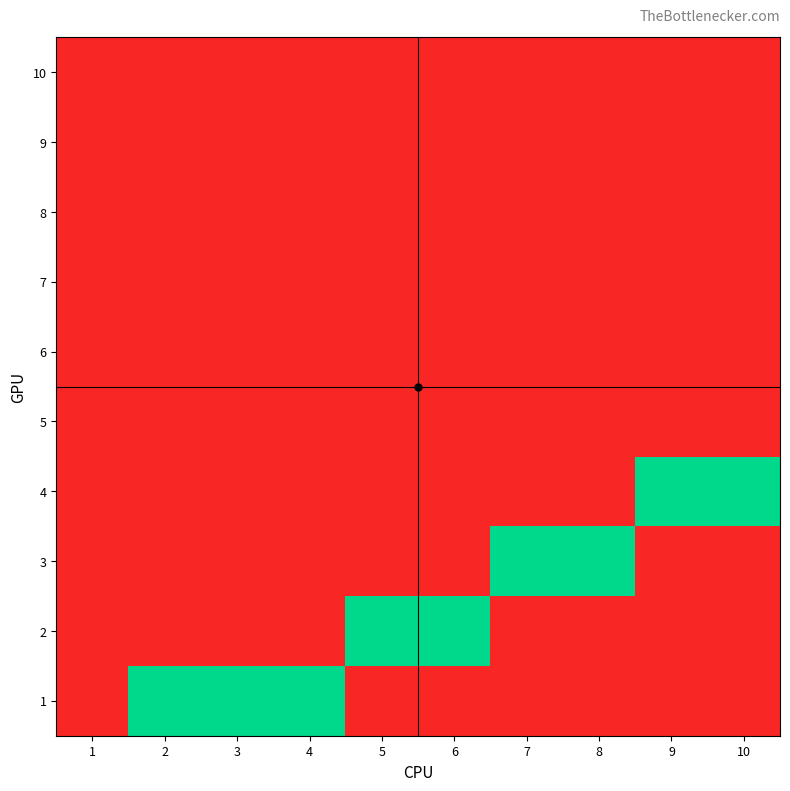

What is the difference between the highest and lowest values at 9?

1